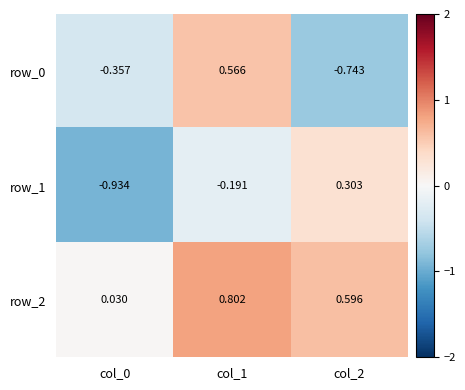

Is the value of row_0 at col_1 greater than the value of row_2 at col_0?

Yes